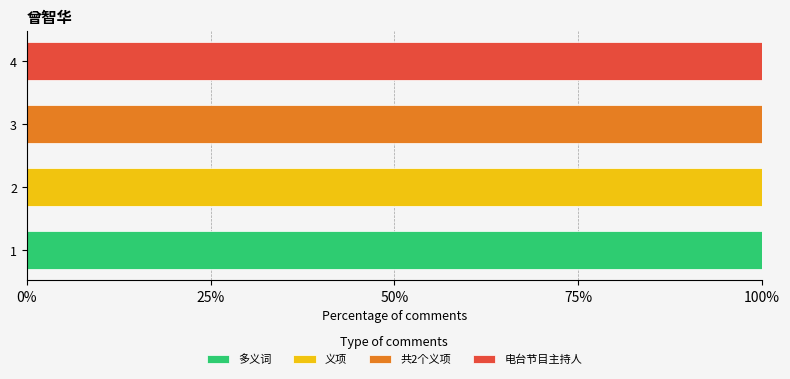

What is the sum of all 多义词 values?

100